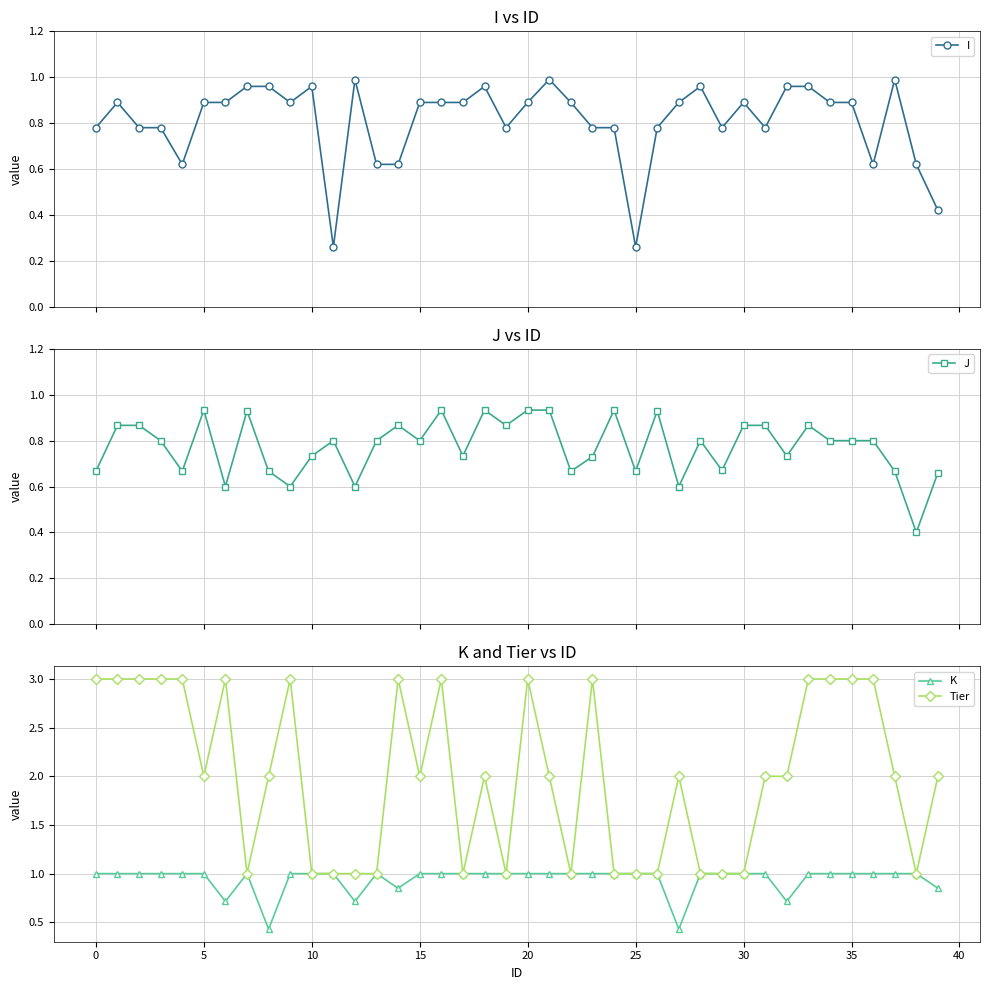

What is the value of the I point at the 17th from the left?

0.9